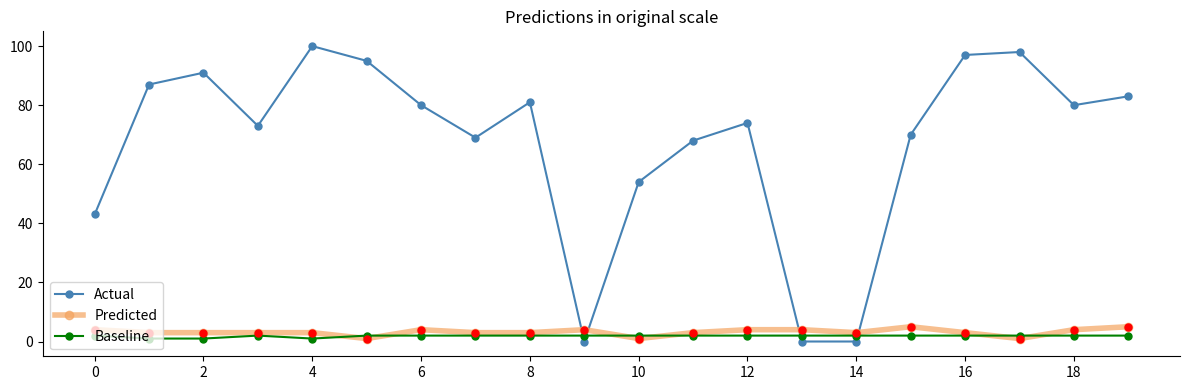

Which series has the widest spread of values?

Actual